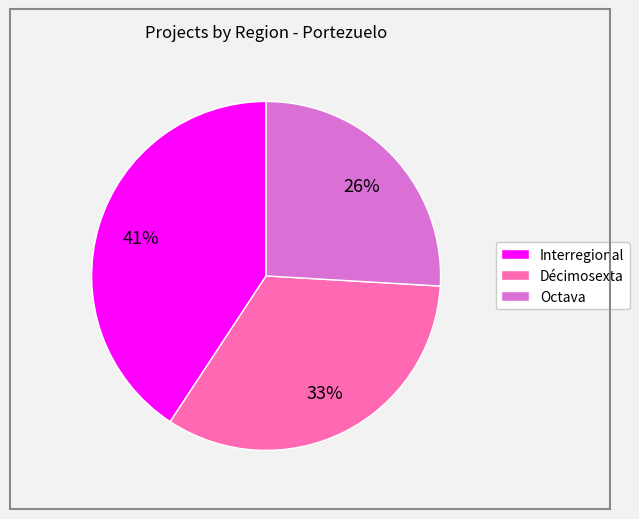

Is there any slice that represents more than half of the pie?

No